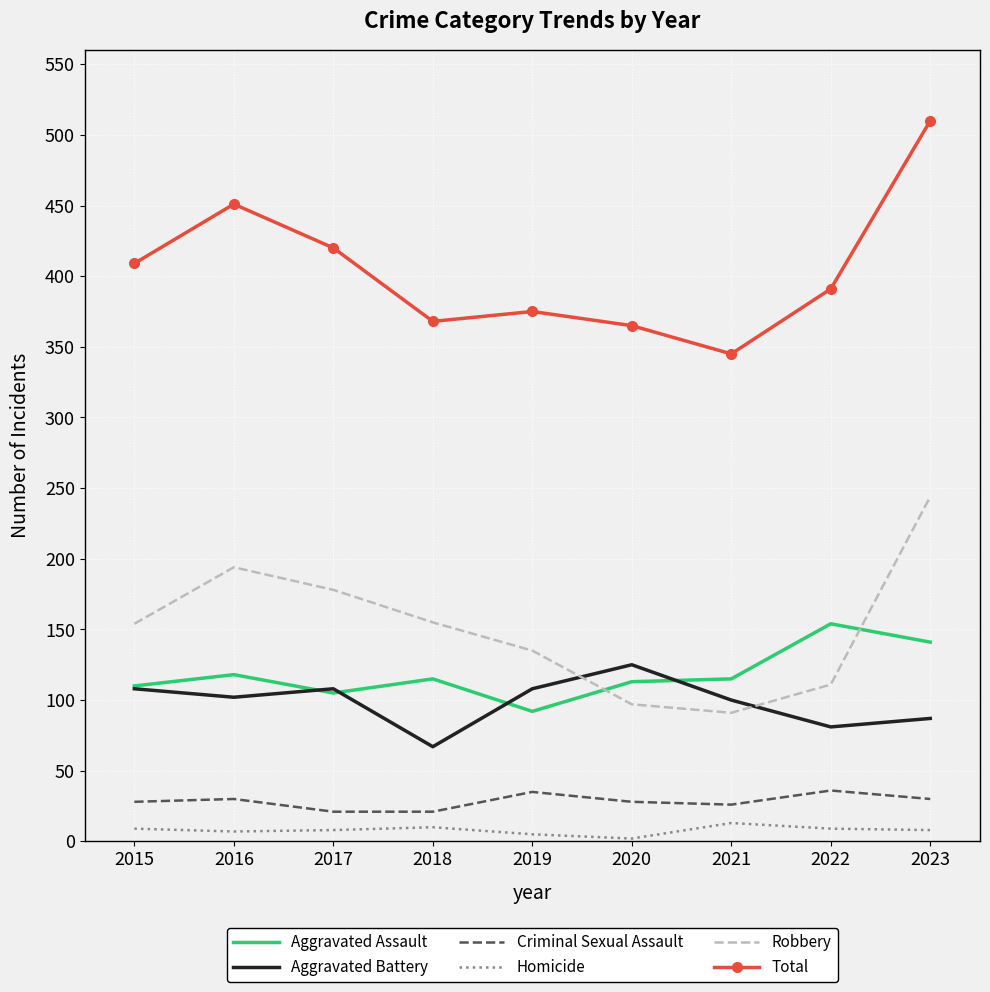

True or false: Criminal Sexual Assault and Aggravated Battery cross at least once.

False